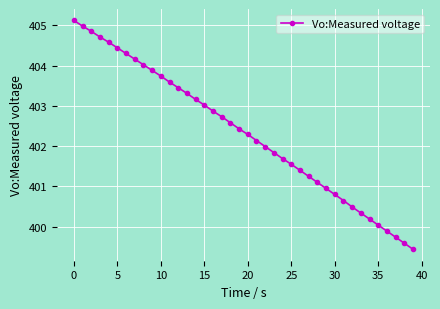

How many lines are shown in the chart?

1